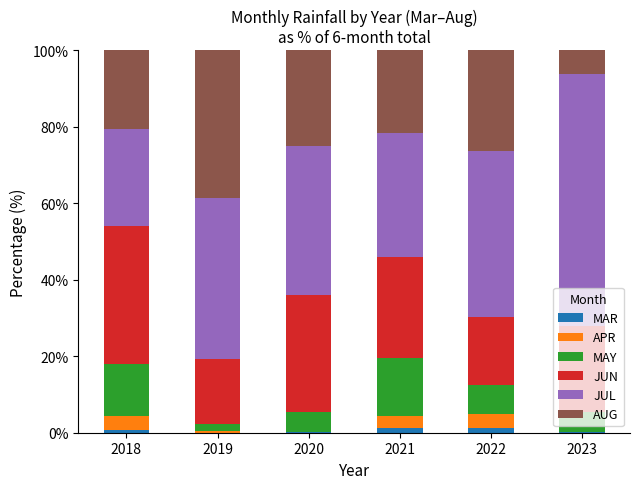

True or false: MAR has a value of 1.1 at 2022.

True